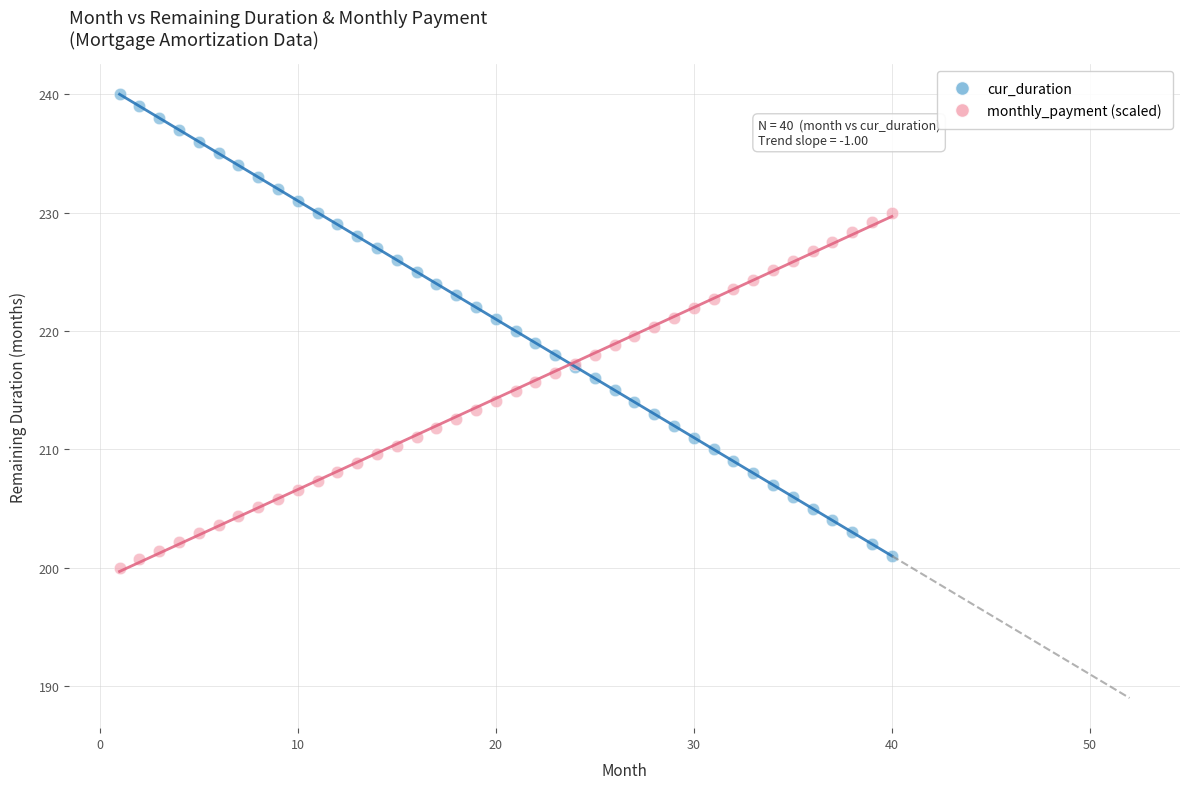

Which series has the widest spread of Y values?

cur_duration